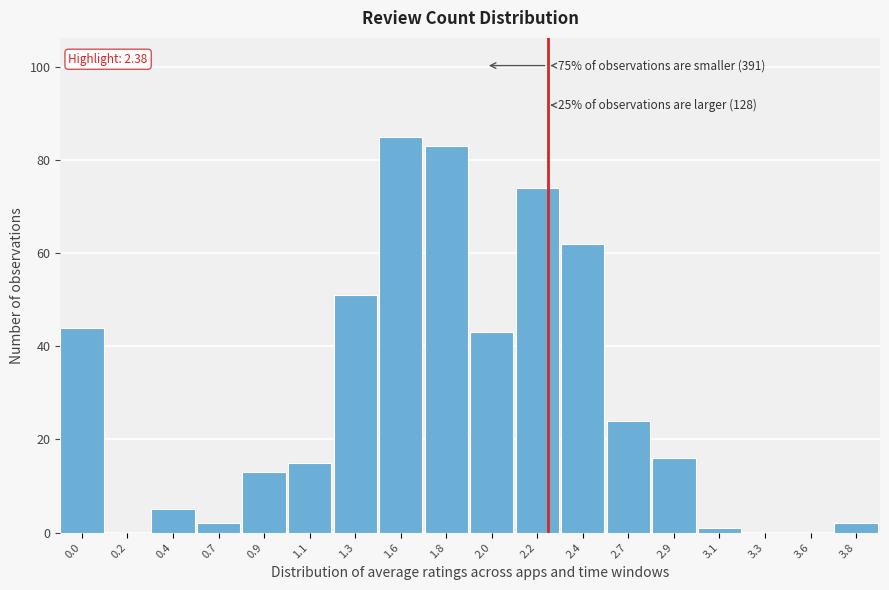

Reading left to right, extract all data points from this chart.

0.0=44	0.2=0	0.4=5	0.7=2	0.9=13	1.1=15	1.3=51	1.6=85	1.8=83	2.0=43	2.2=74	2.4=62	2.7=24	2.9=16	3.1=1	3.3=0	3.6=0	3.8=2